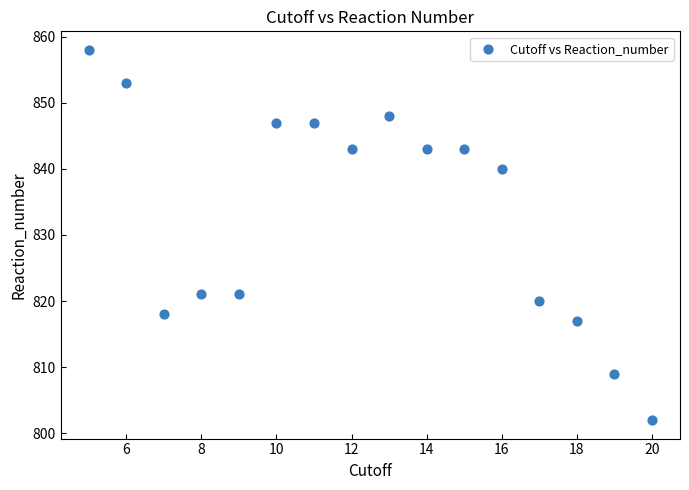

What is the range of Y values (max minus min)?

56